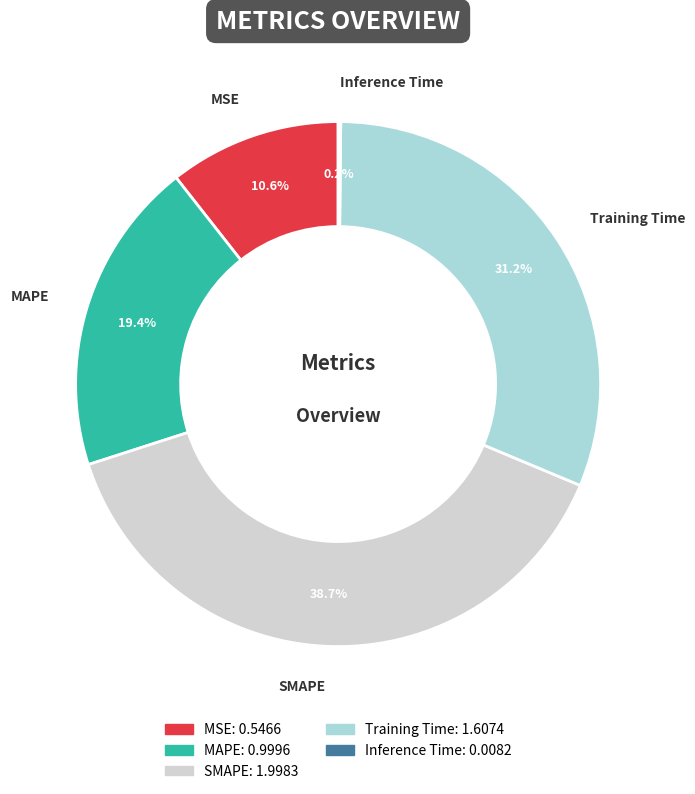

Is there a majority slice in this chart?

No